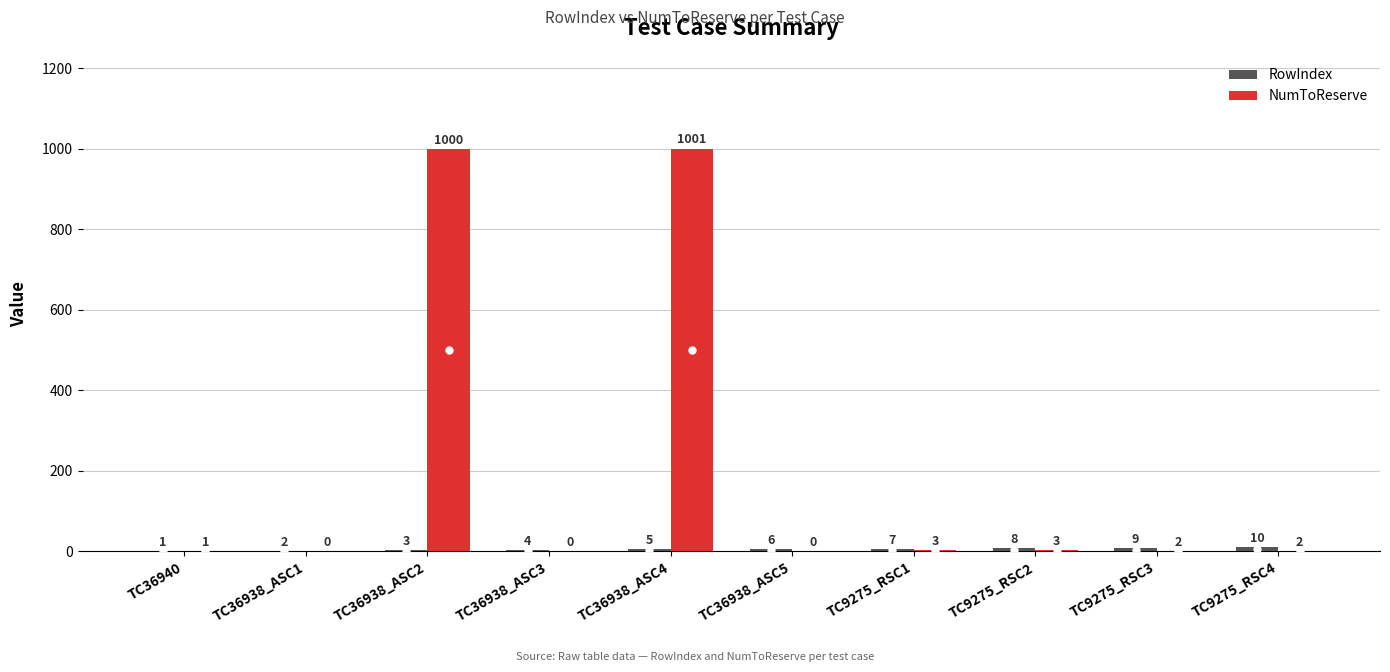

How many series are shown in this chart?

2